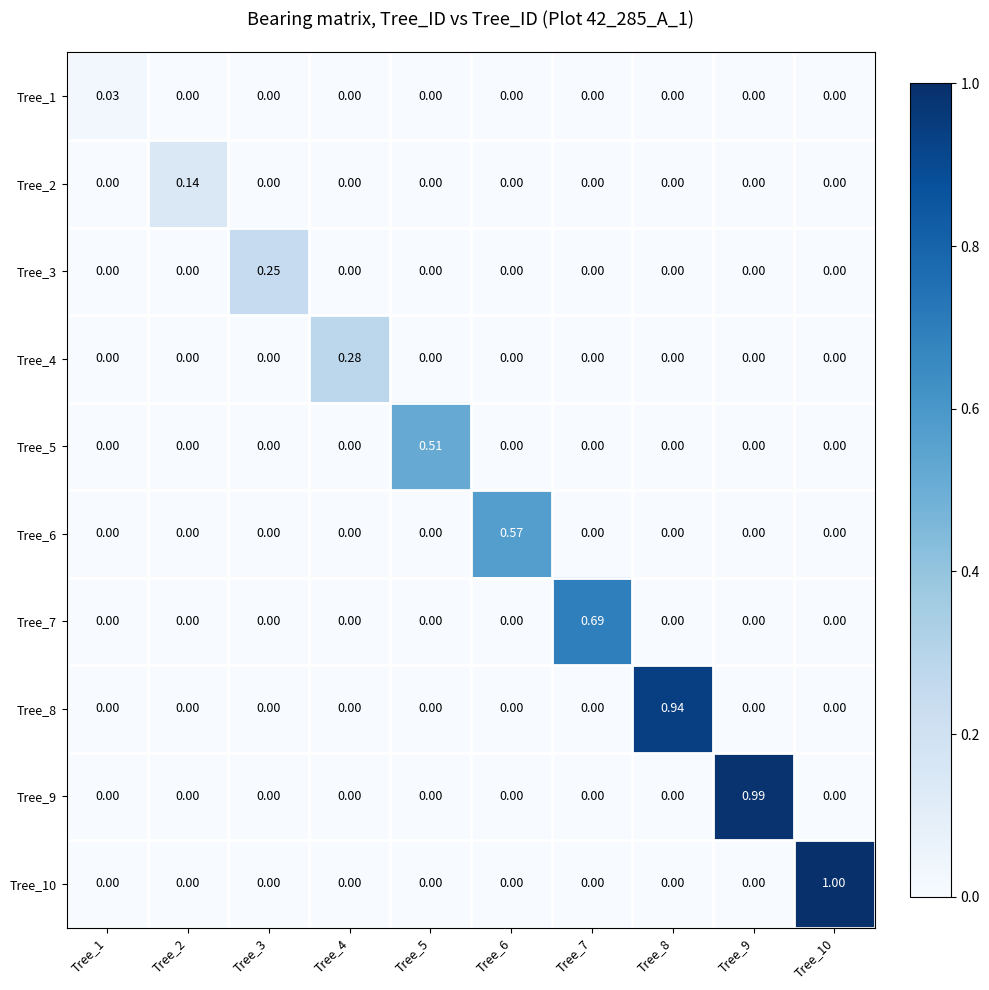

How many values in Tree_10 are above zero?

1